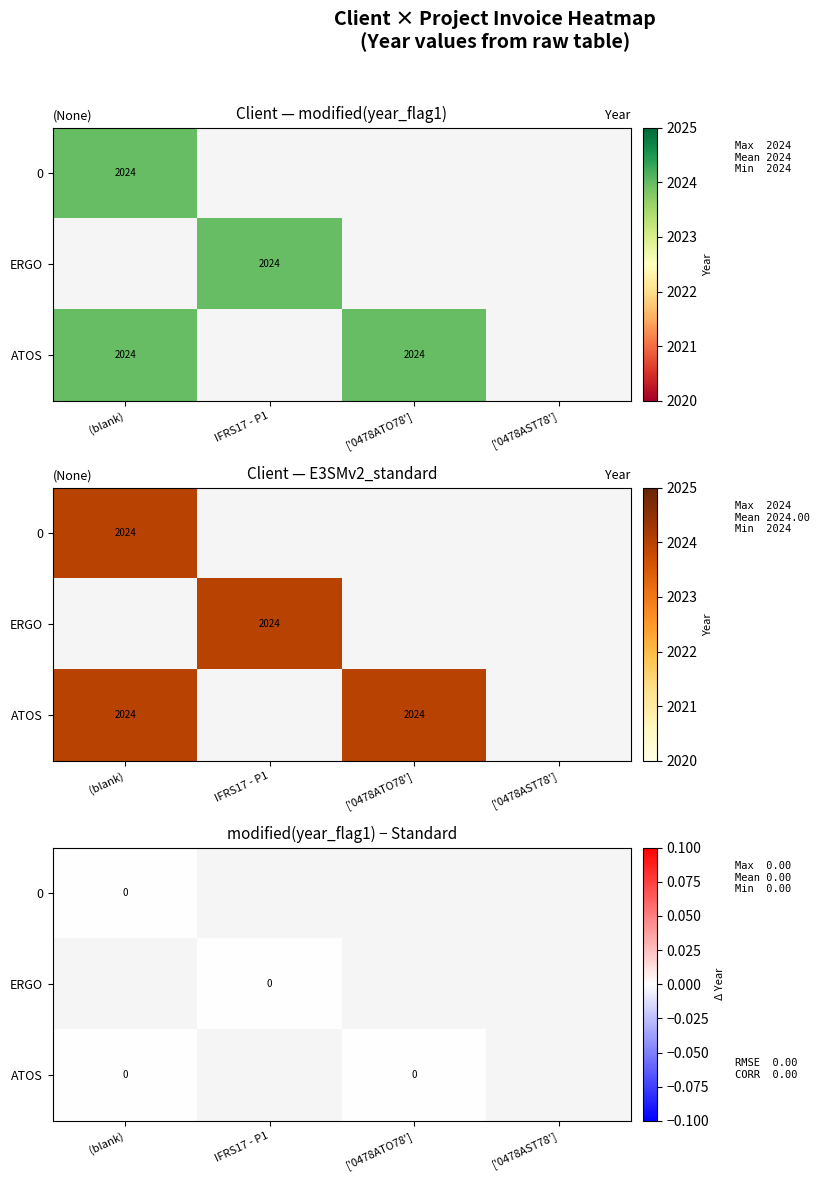

Reading left to right, extract all data points from this chart.

0: 2024	0	0	0
ERGO: 0	2024	0	0
ATOS: 2024	0	2024	0